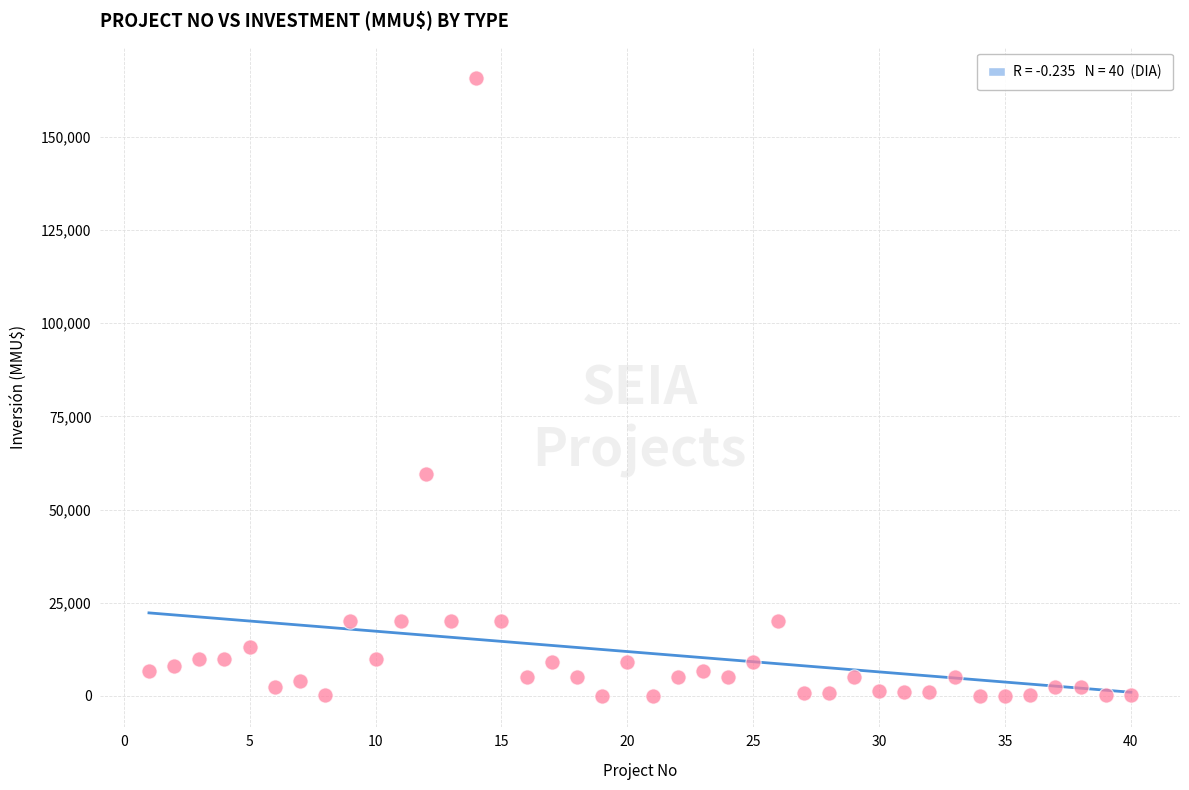

What is the range of X values (max minus min)?

39